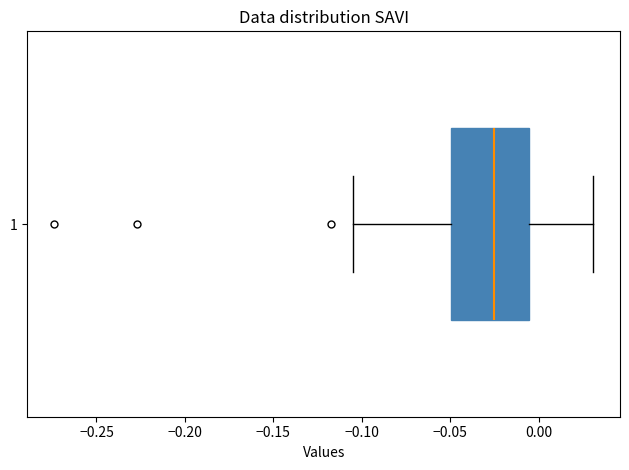

Transcribe this box plot: give where the median line is, the range the box spans, and where the two whiskers end, as read against the x-axis. The values are not printed on the chart, so give them approximately, as read against the axis.

median -0.025, box -0.050 to -0.005, whiskers -0.105 to 0.030